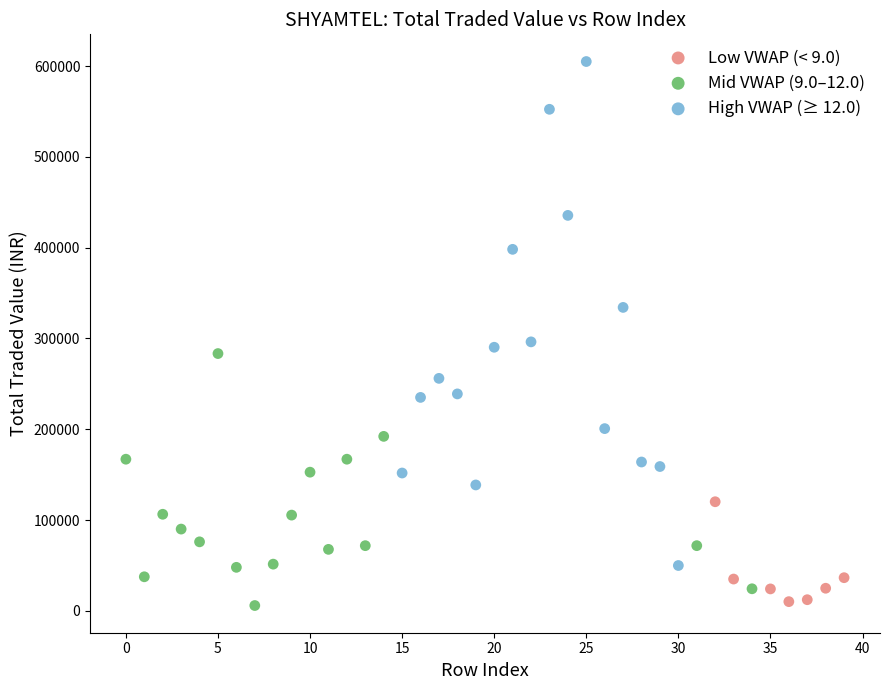

What are all the series names shown in the legend?

Low VWAP (< 9.0), Mid VWAP (9.0–12.0), High VWAP (≥ 12.0)